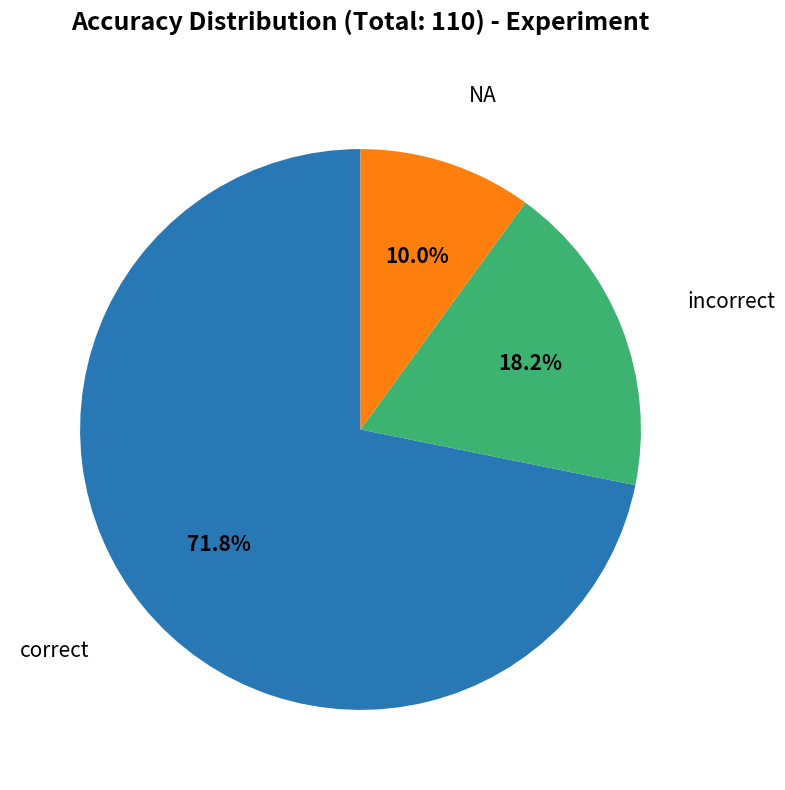

How many slices are in this pie chart?

3